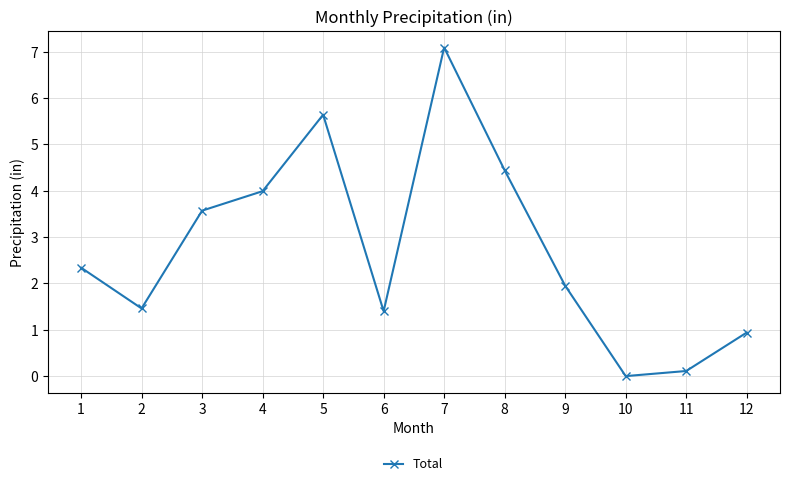

Does the chart have visible grid lines?

Yes